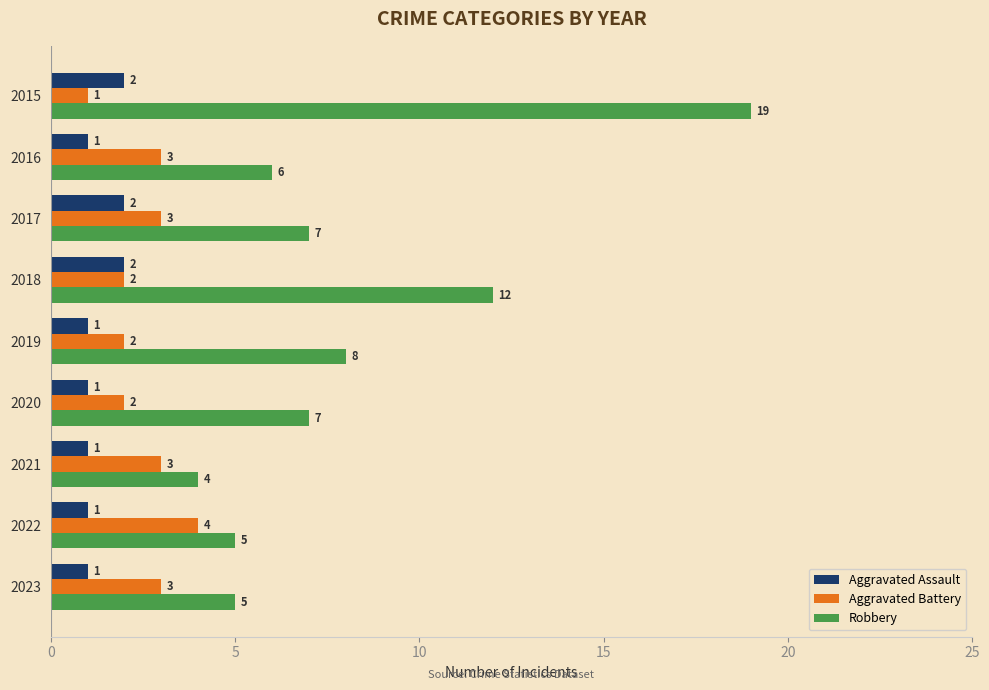

What are all the series names shown in the legend?

Aggravated Assault, Aggravated Battery, Robbery